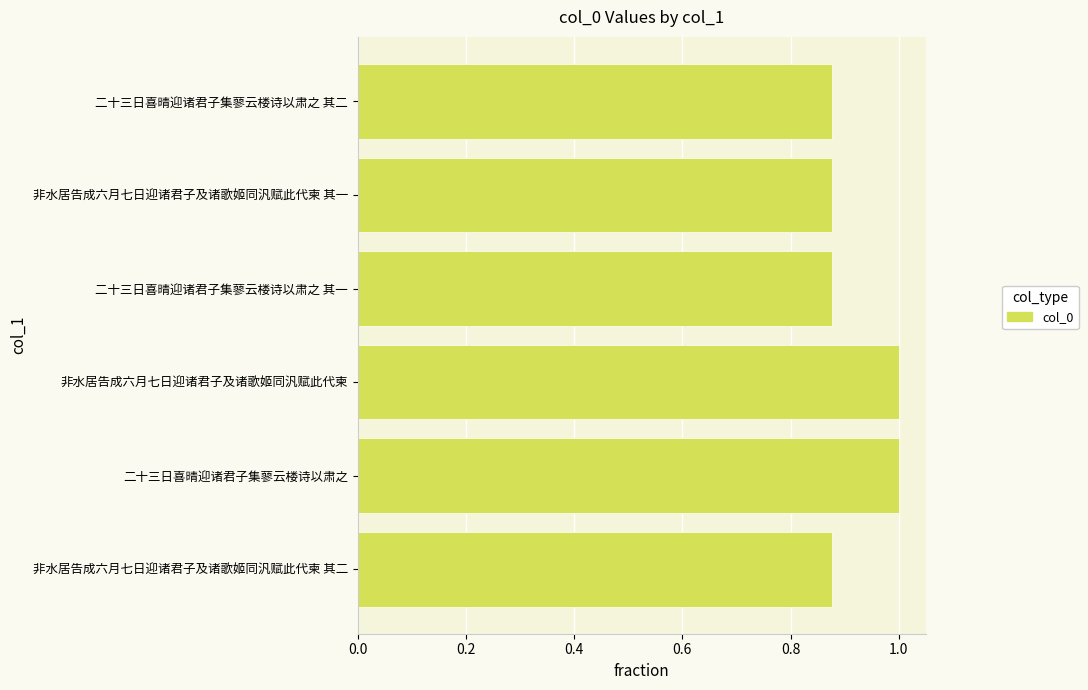

What is the greatest value displayed?

1.0